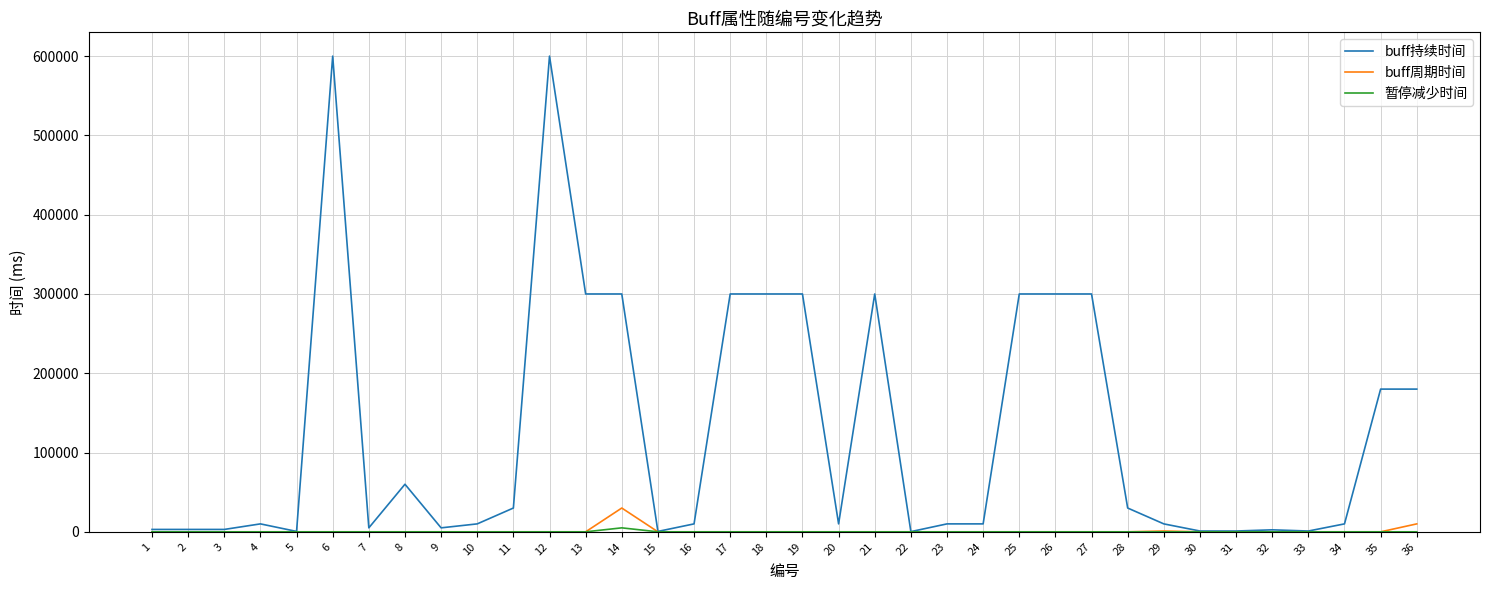

Which series has the largest total across all categories?

buff持续时间